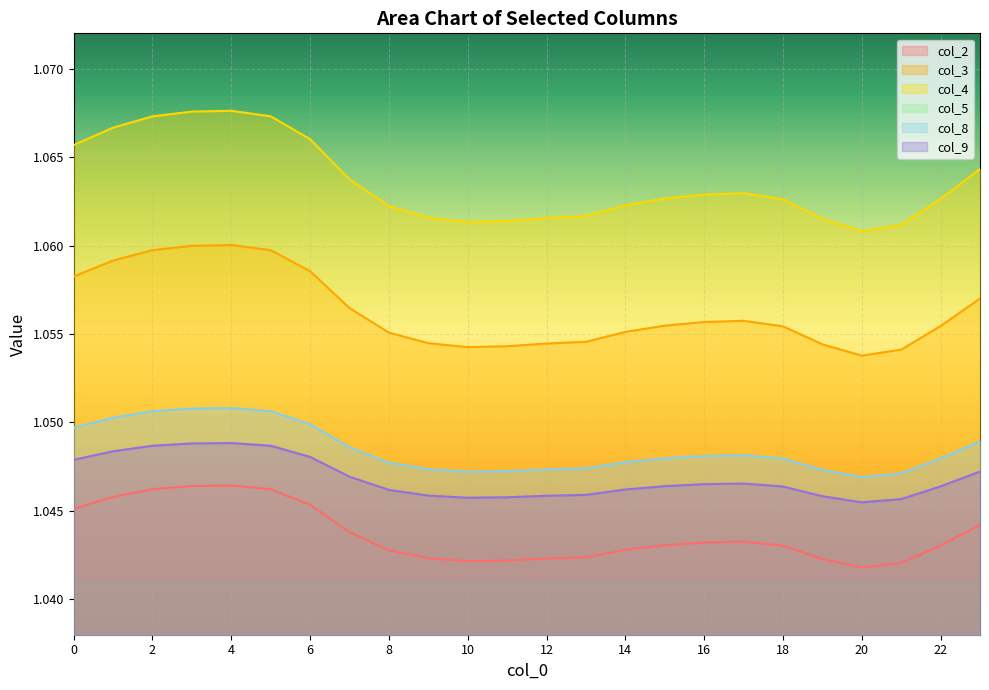

True or false: col_3 and col_4 cross at least once.

False